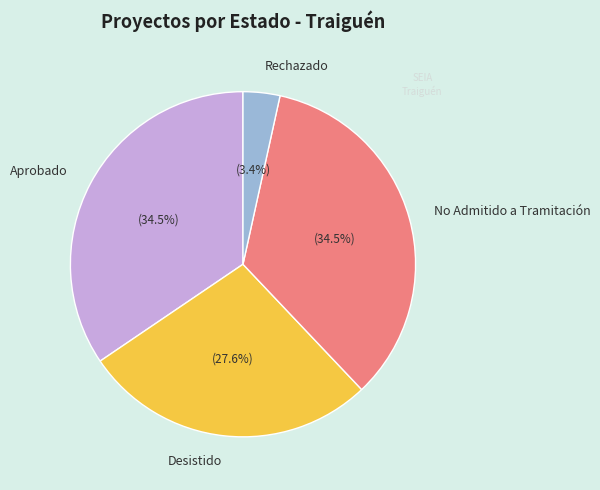

Between Rechazado and Aprobado, which is larger?

Aprobado